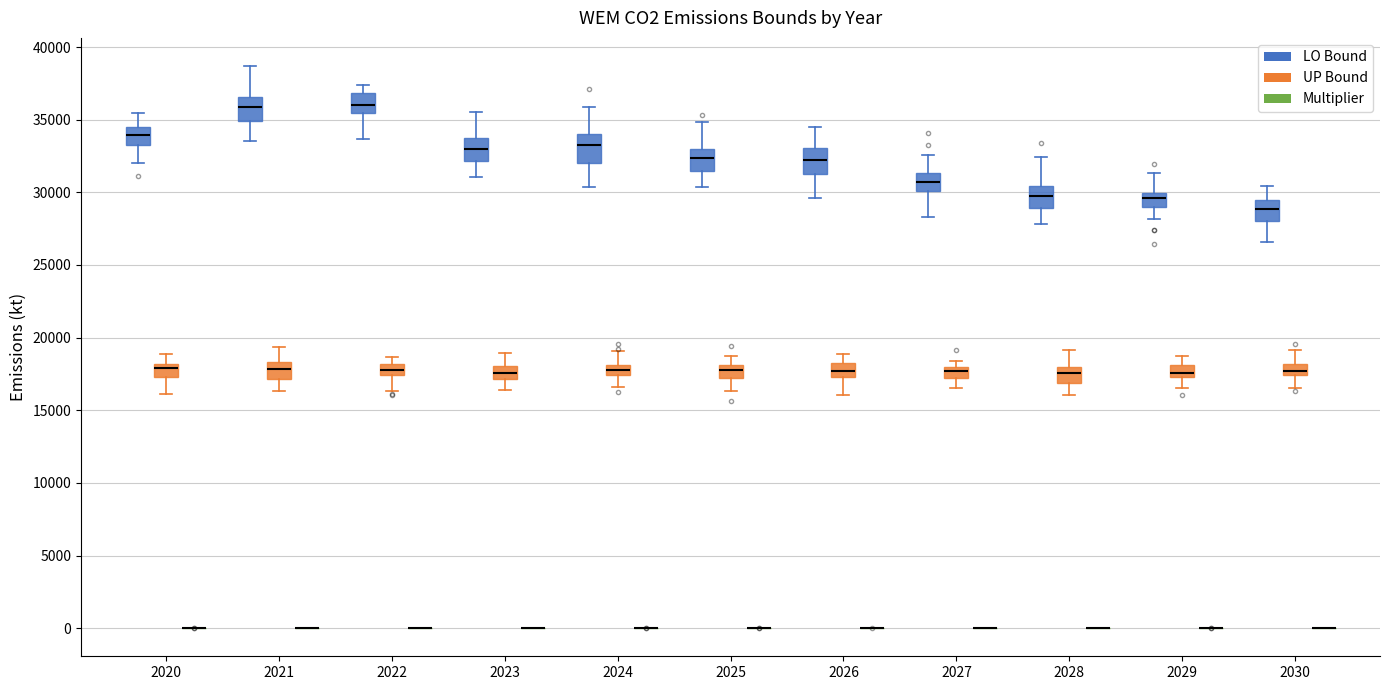

Where does the lower whisker of the box for 2027 (LO Bound) end on the y-axis? The values are not printed on the chart, so give them approximately, as read against the axis.

28500